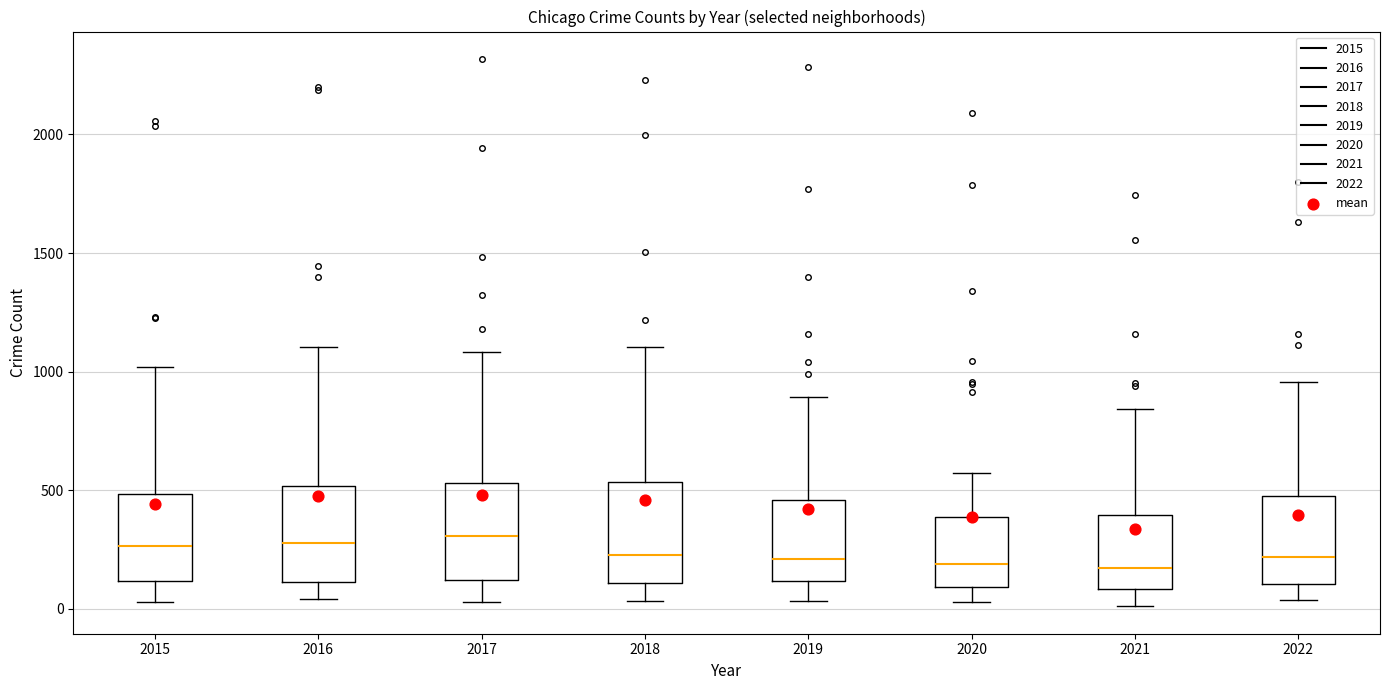

Reading left to right, read every box against the y-axis: the position of its median line, the range the box covers, and the ends of its whiskers. The values are not printed on the chart, so give them approximately, as read against the axis.

2015: median 250, box 100 to 500, whiskers 50 to 1000
2016: median 300, box 100 to 500, whiskers 50 to 1100
2017: median 300, box 100 to 550, whiskers 50 to 1100
2018: median 250, box 100 to 550, whiskers 50 to 1100
2019: median 200, box 100 to 450, whiskers 50 to 900
2020: median 200, box 100 to 400, whiskers 50 to 550
2021: median 150, box 100 to 400, whiskers 0 to 850
2022: median 200, box 100 to 450, whiskers 50 to 950